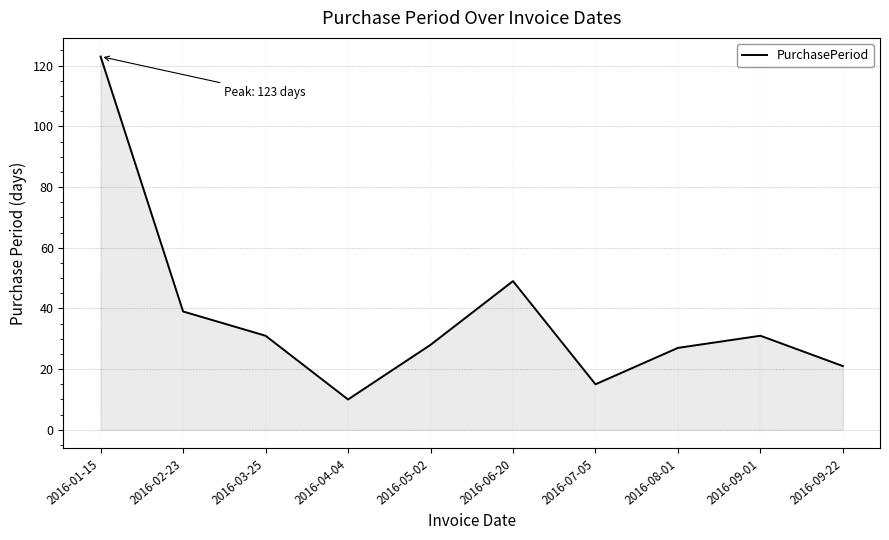

Does the chart have visible grid lines?

Yes